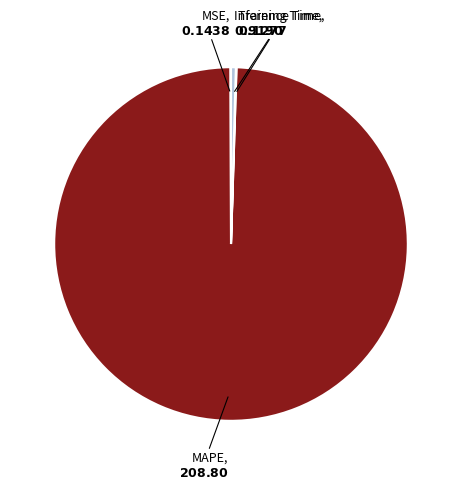

Does any single category account for the majority?

Yes